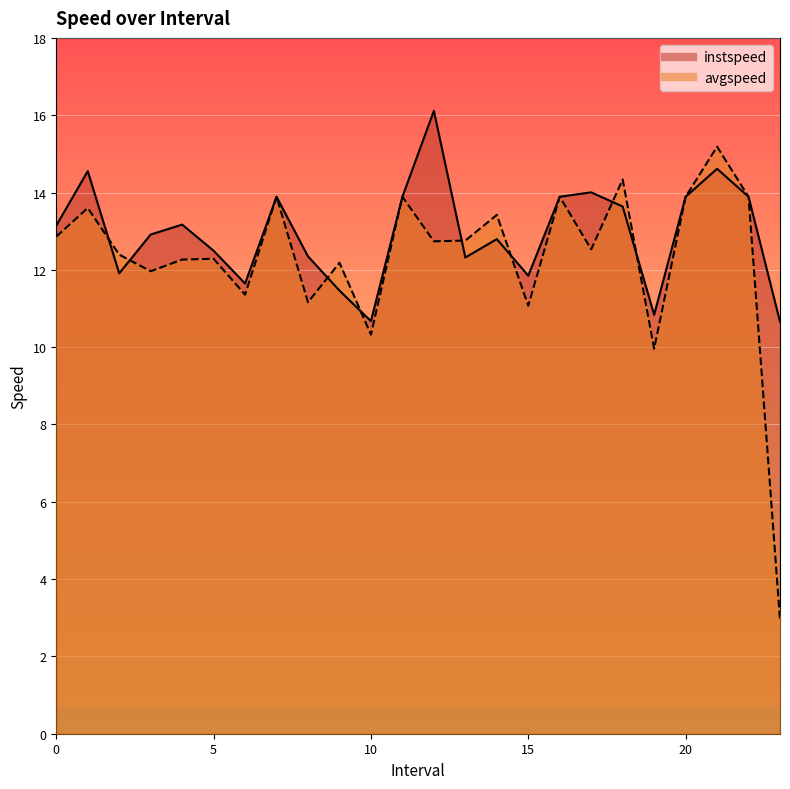

How many lines are shown in the chart?

2